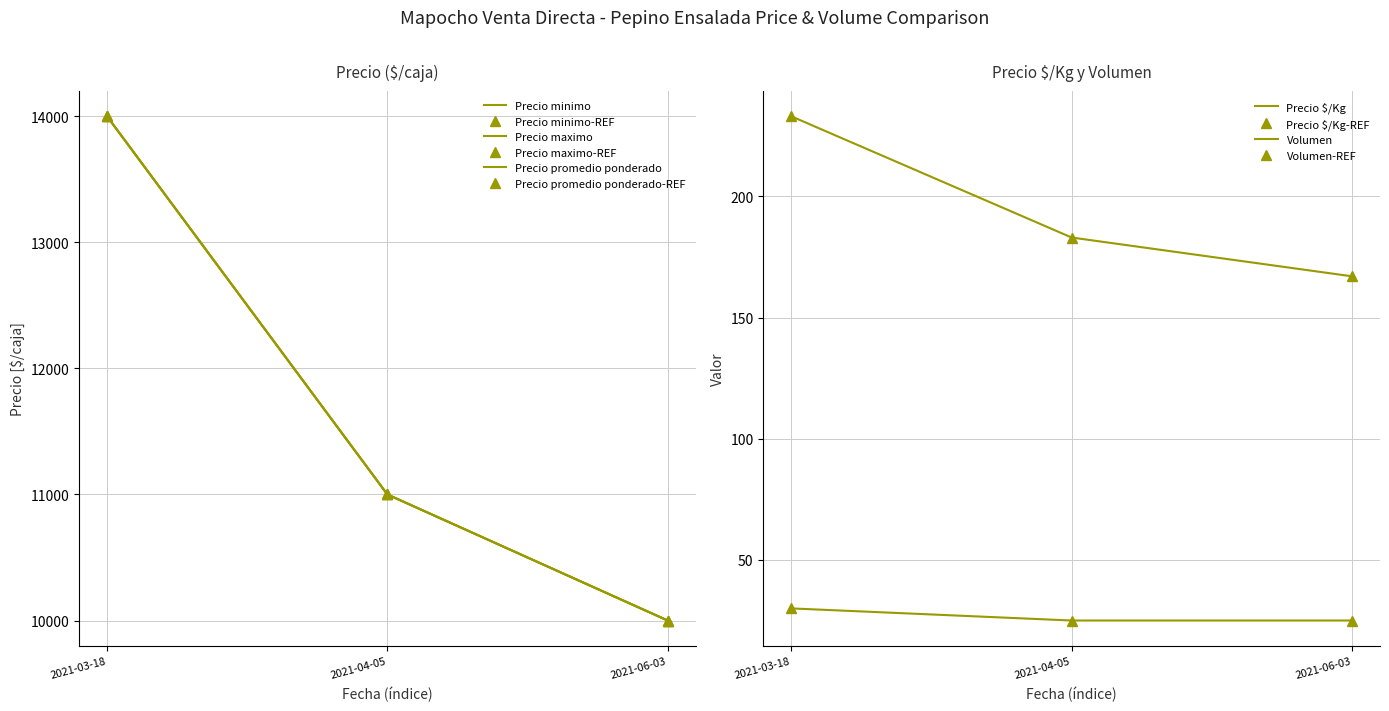

What are all the series names shown in the legend?

Precio minimo, Precio maximo, Precio promedio ponderado, Precio $/Kg, Volumen